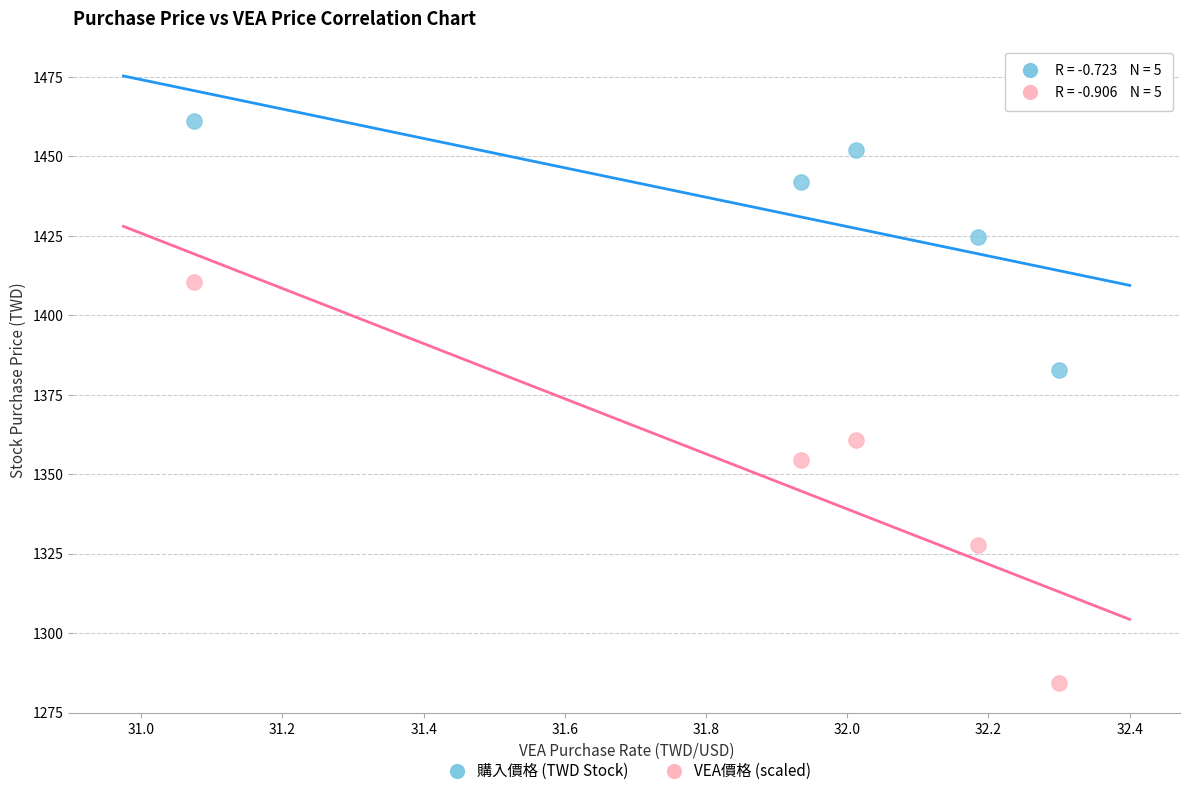

Which series has the widest spread of Y values?

VEA價格 (scaled)